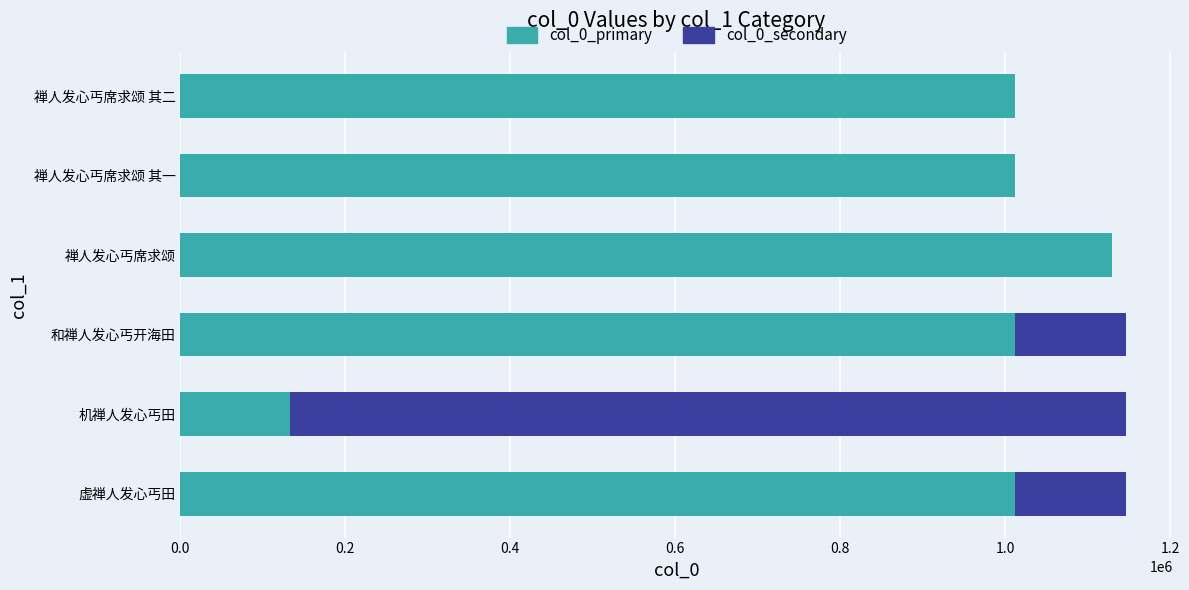

True or false: col_0_primary has a value of 1705835 at 和禅人发心丐开海田.

False